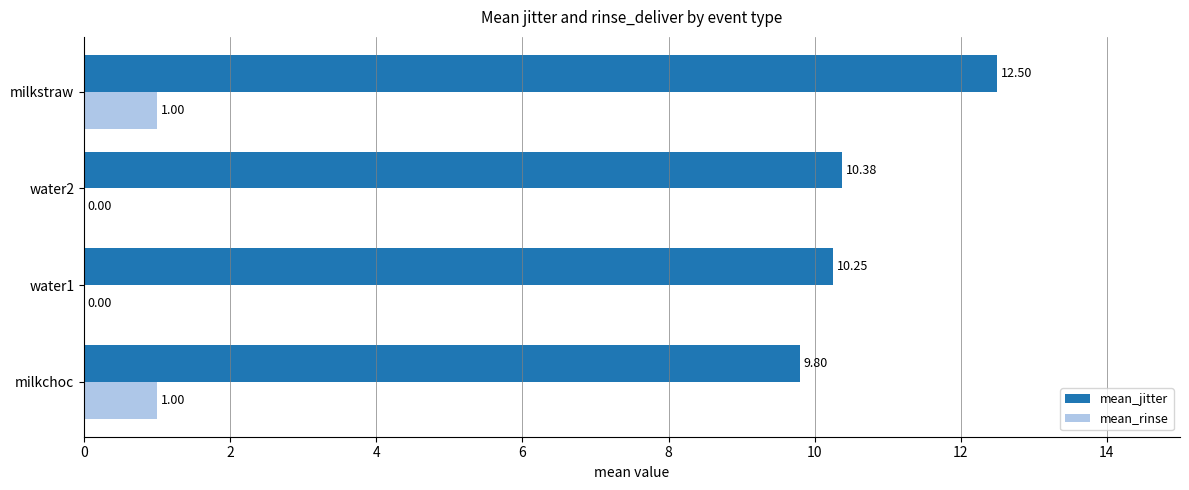

How many mean_rinse values are between 0 and 1?

4